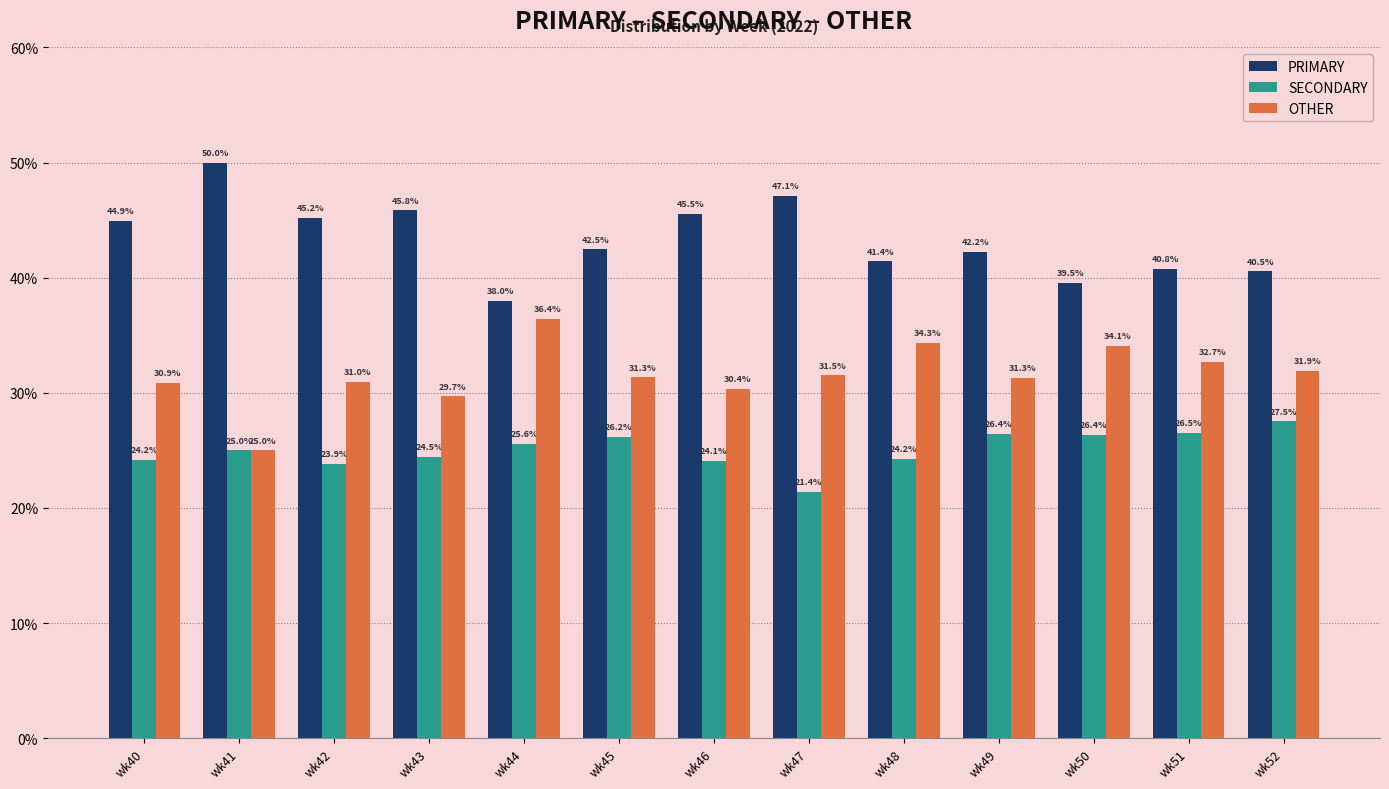

Does the chart contain stacked bars?

No